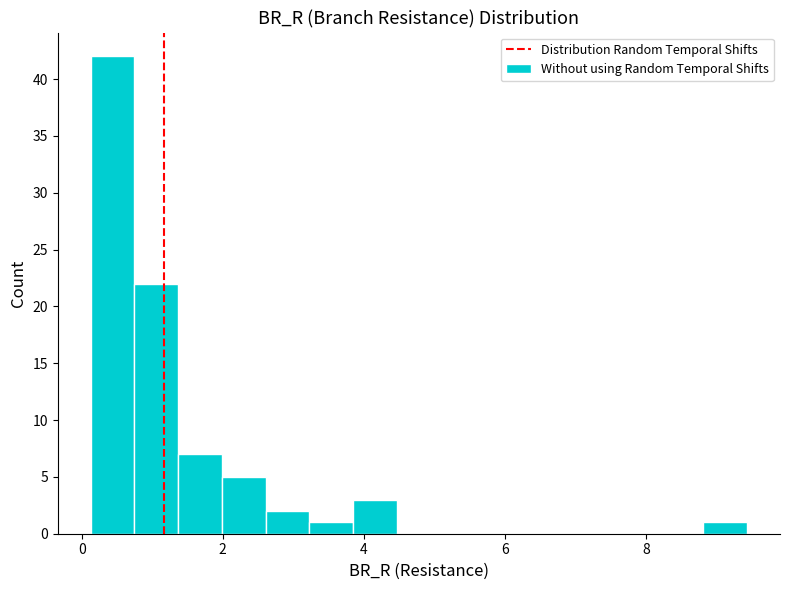

Around what value on the x-axis is the tallest bar? Give the approximate position of its centre, as read against the axis.

0.4